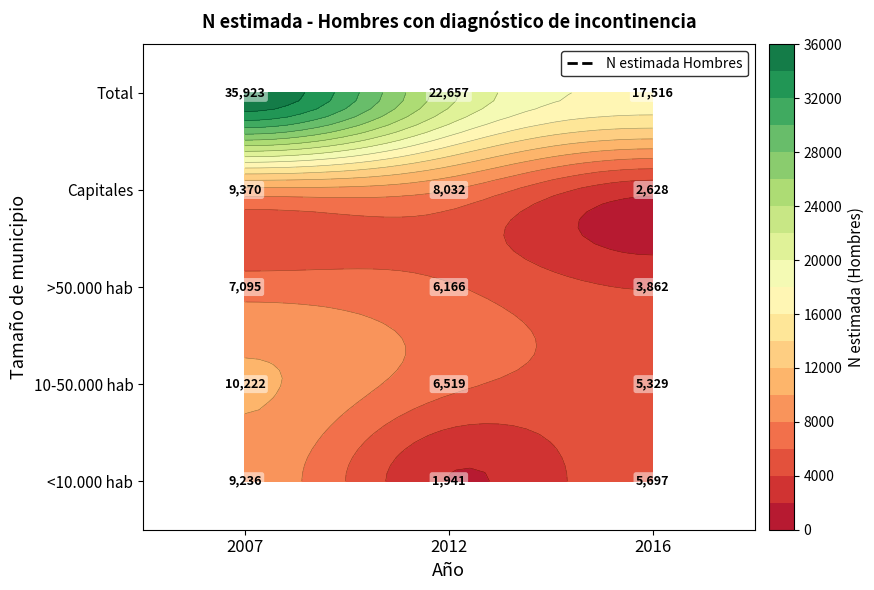

What is the difference between the highest and lowest values at 2016?

14888